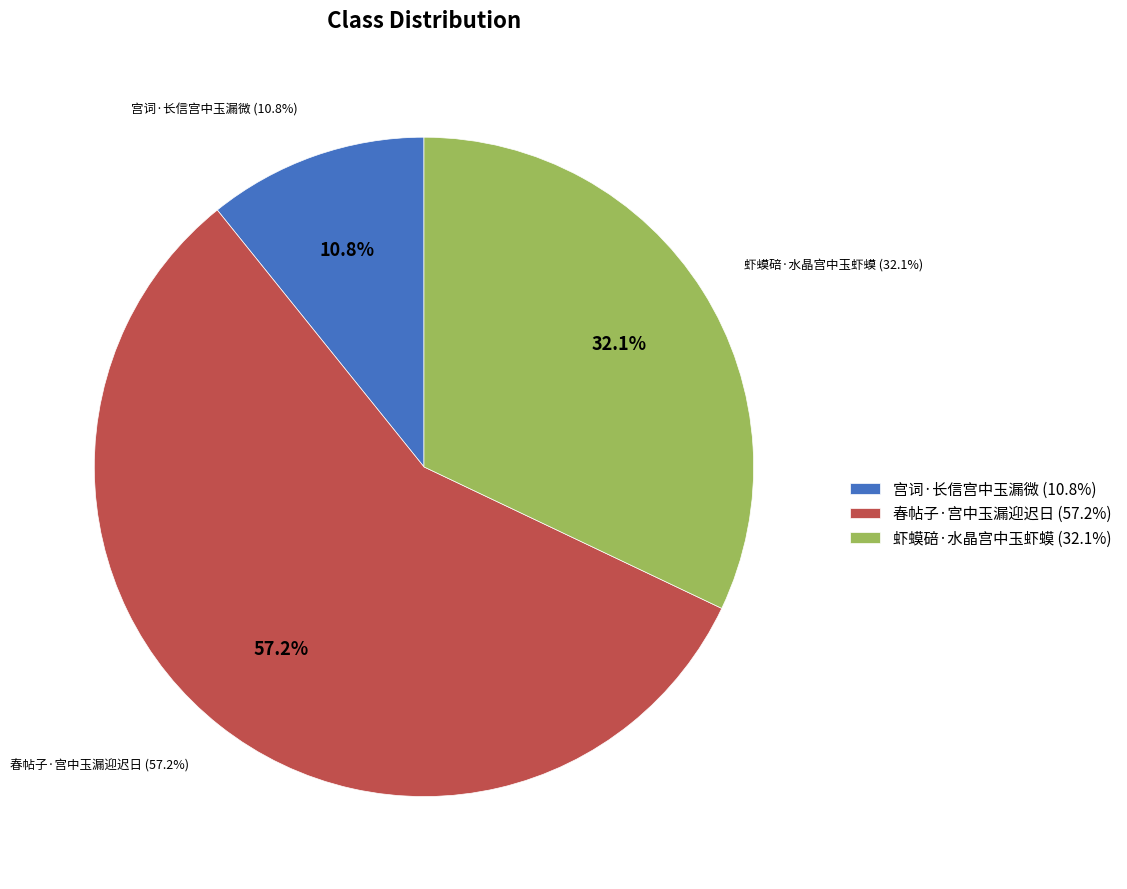

What percentage is the 虾蟆碚·水晶宫中玉虾蟆 slice, to the nearest percent?

32%